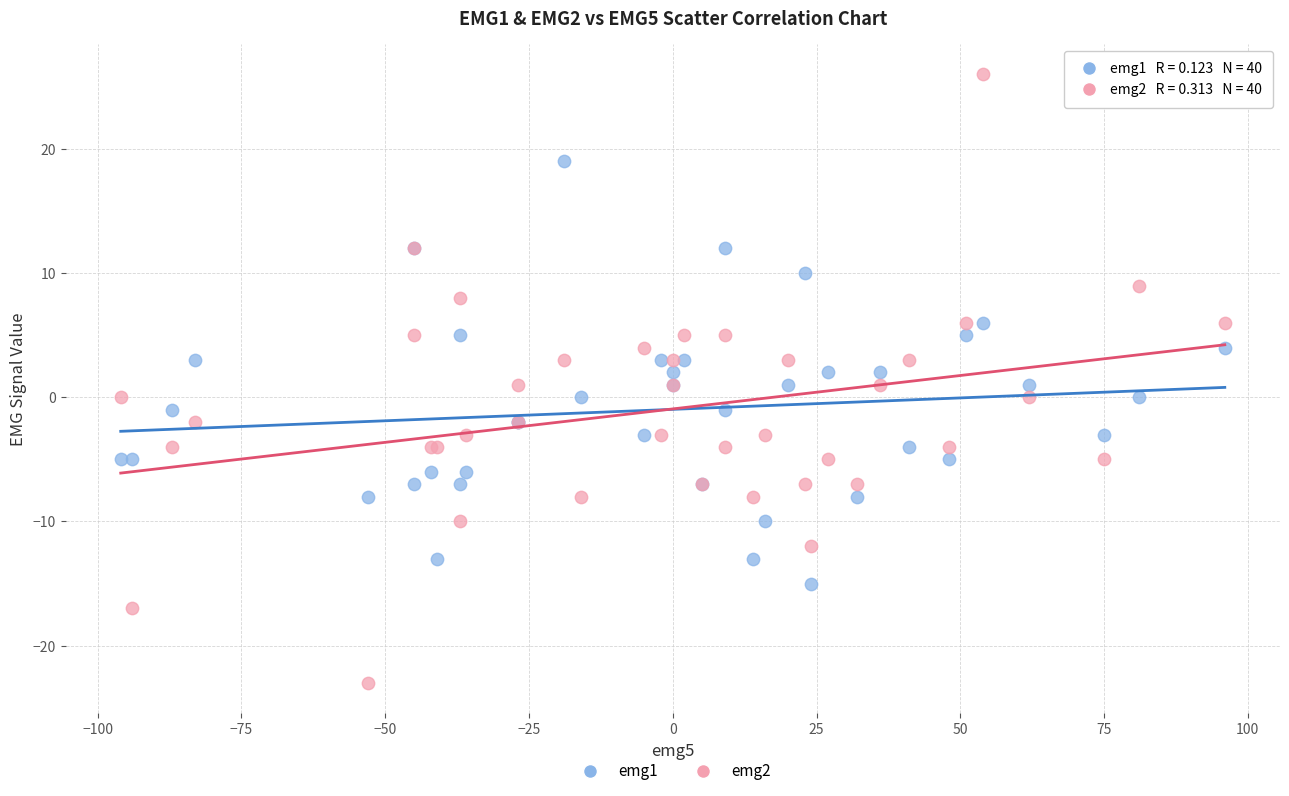

Which series reaches the maximum Y coordinate?

emg2